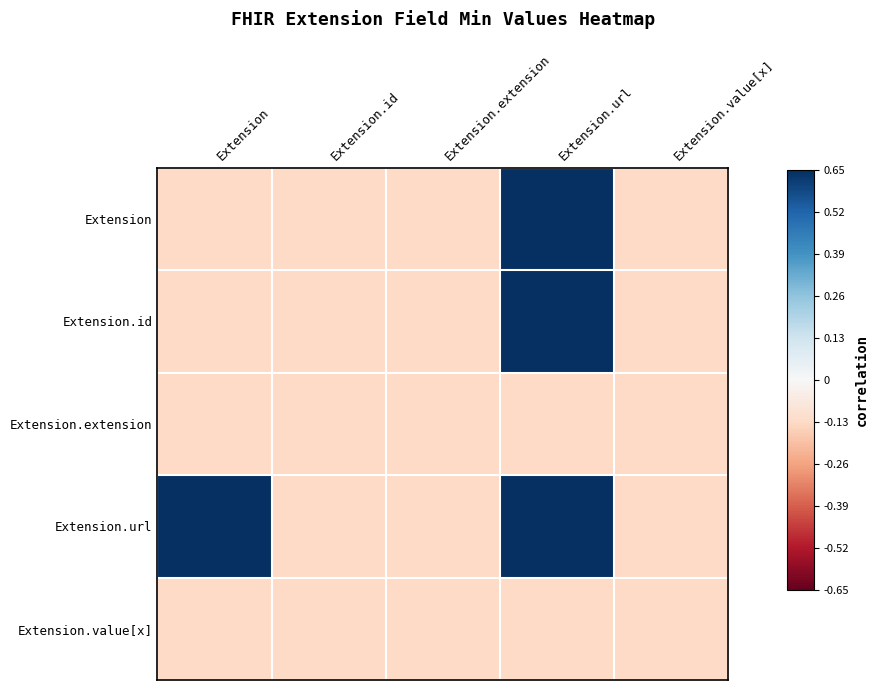

How many series are shown in this chart?

5